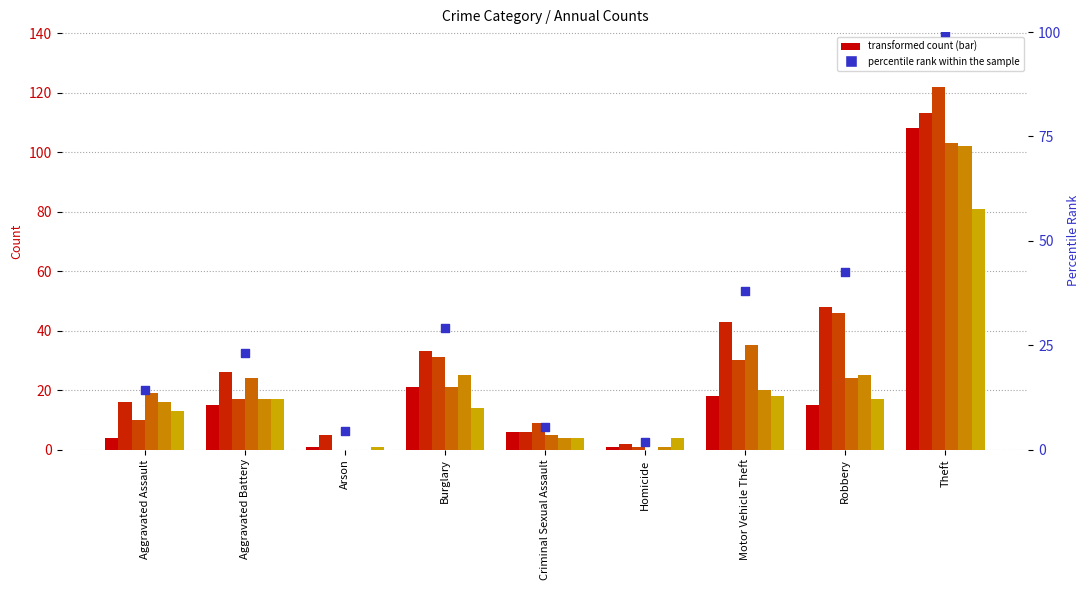

What is the change in value from Robbery to Theft?

+57.5